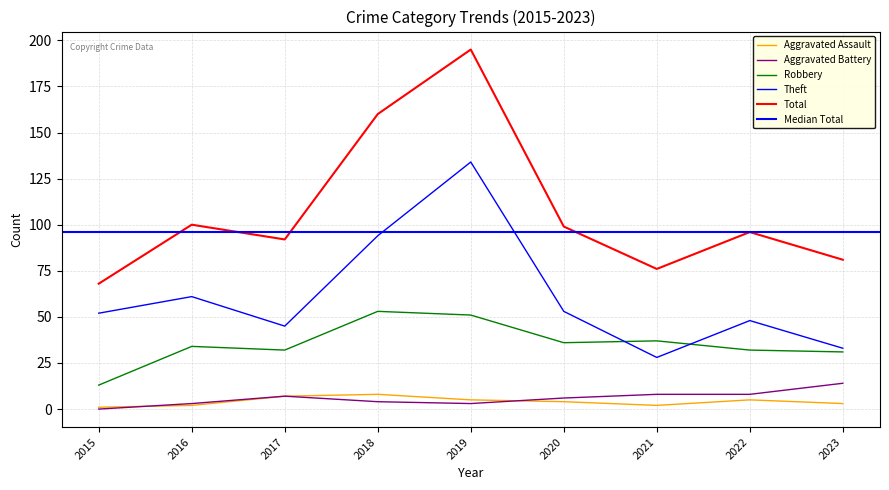

Is the value of Robbery at 2020 greater than the value of Aggravated Battery at 2017?

Yes